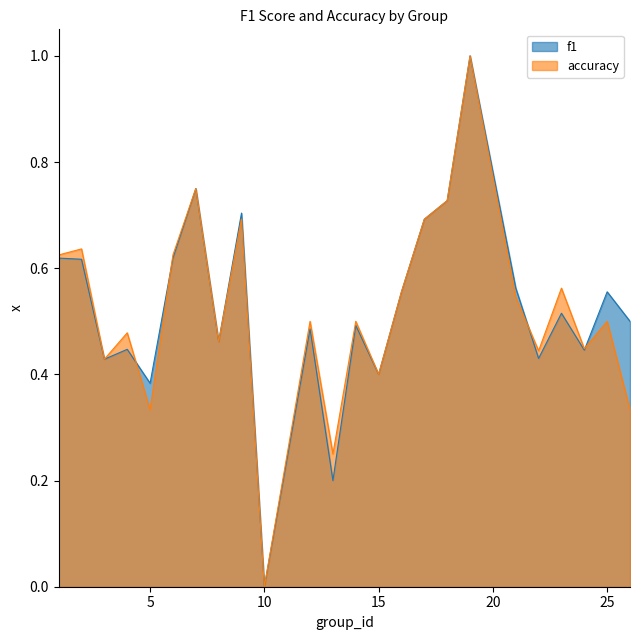

What is the greatest value displayed?

1.0